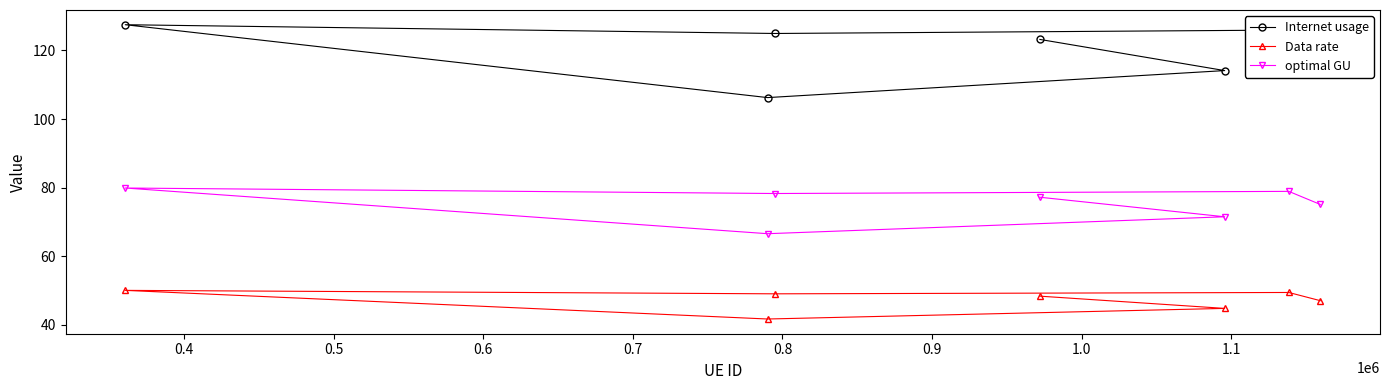

Count the number of data series in this chart.

3